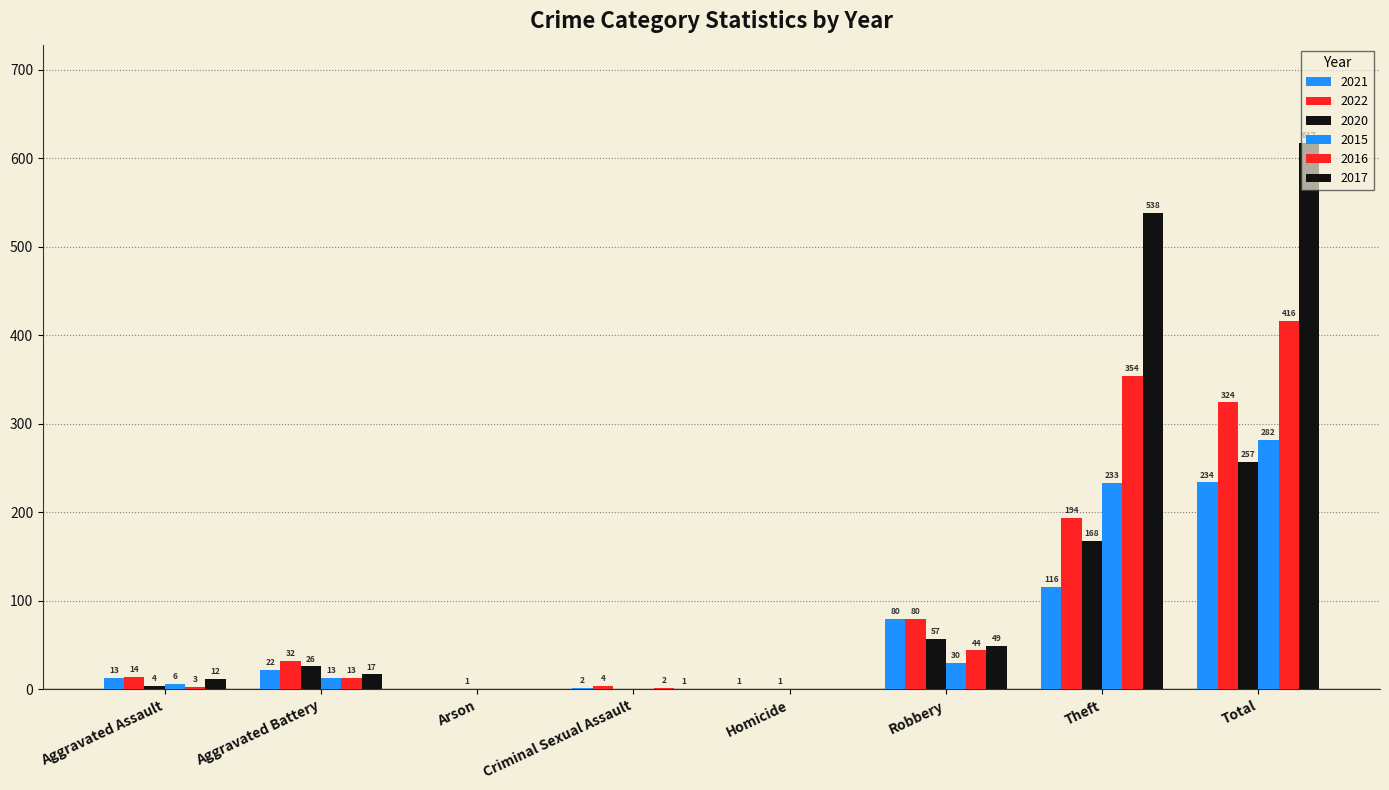

Reading left to right, list all the values displayed in this chart.

2021: 13	22	0	2	1	80	116	234
2022: 14	32	0	4	0	80	194	324
2020: 4	26	1	0	1	57	168	257
2015: 6	13	0	0	0	30	233	282
2016: 3	13	0	2	0	44	354	416
2017: 12	17	0	1	0	49	538	617